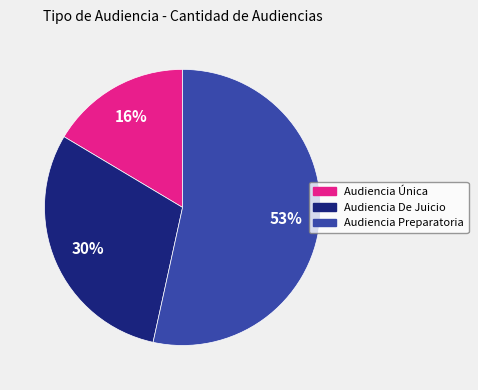

Rank the categories by value from lowest to highest.

Audiencia Única, Audiencia De Juicio, Audiencia Preparatoria